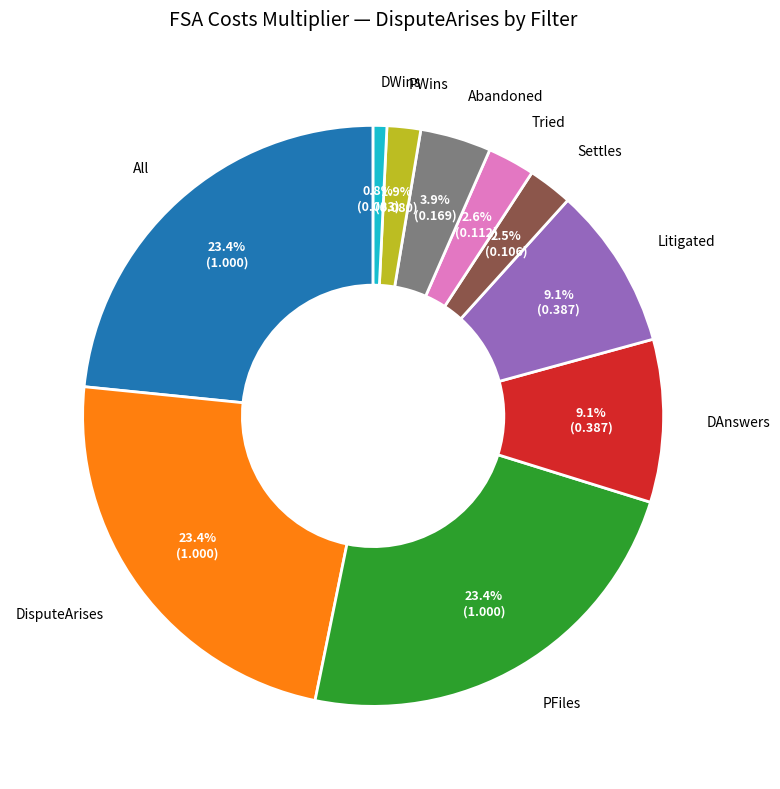

To the nearest percent, what is the average slice percentage?

10%